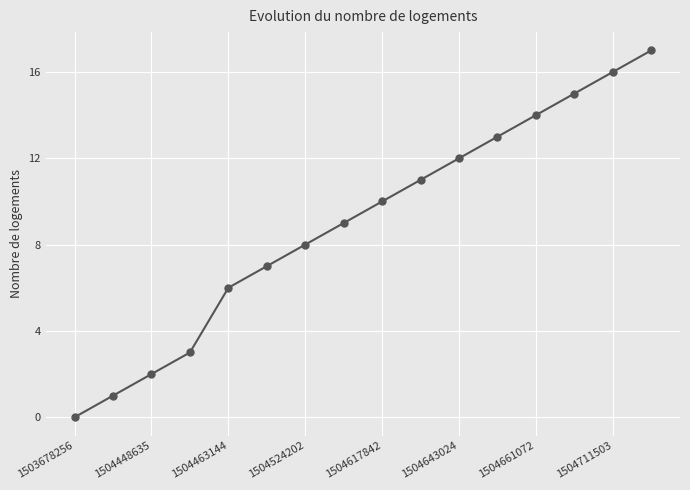

How many data points are less than 10?

8